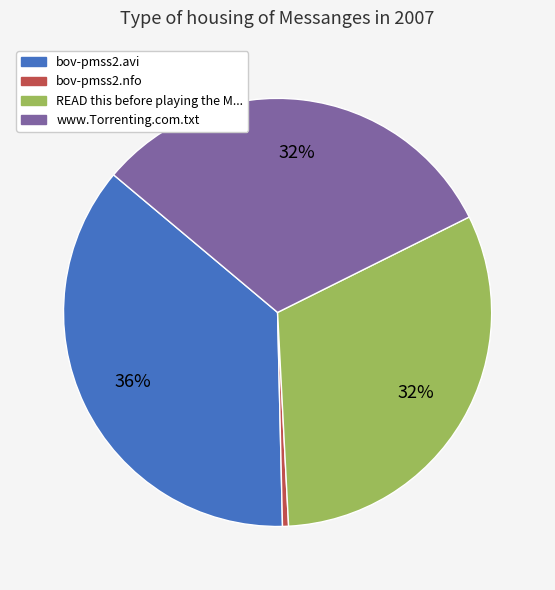

To the nearest percent, what is the difference between the largest and smallest slice percentages?

36%